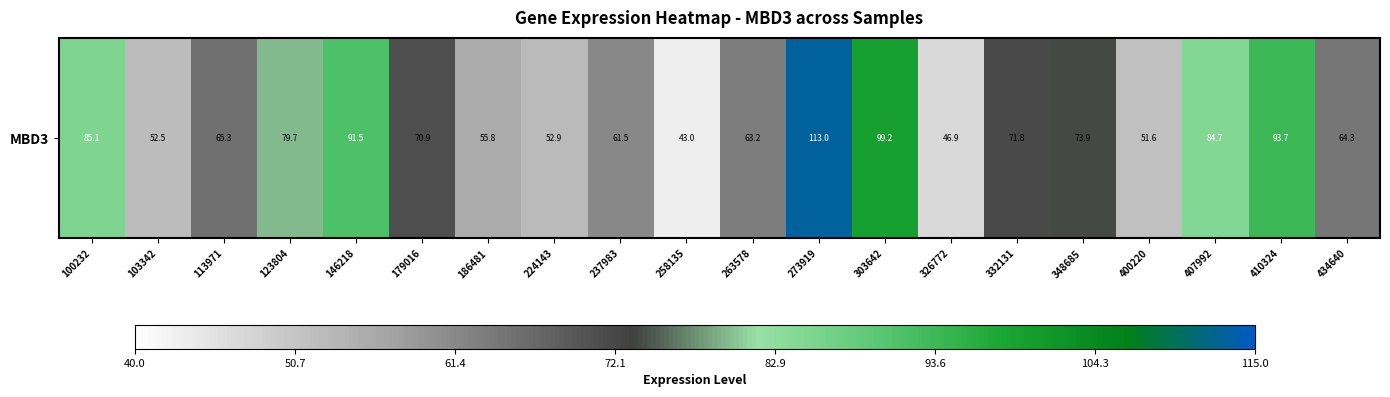

What is the average value?

71.0